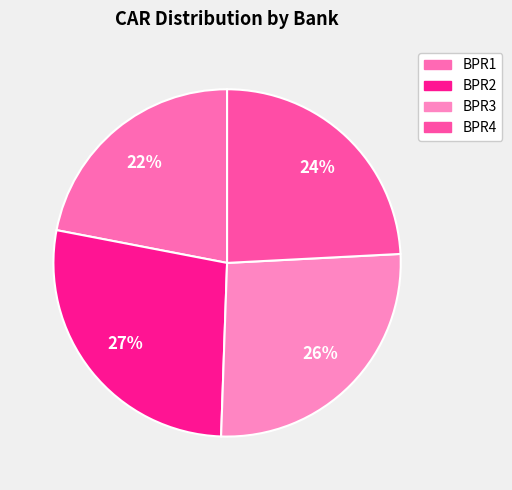

Rank the categories by value from lowest to highest.

BPR1, BPR4, BPR3, BPR2